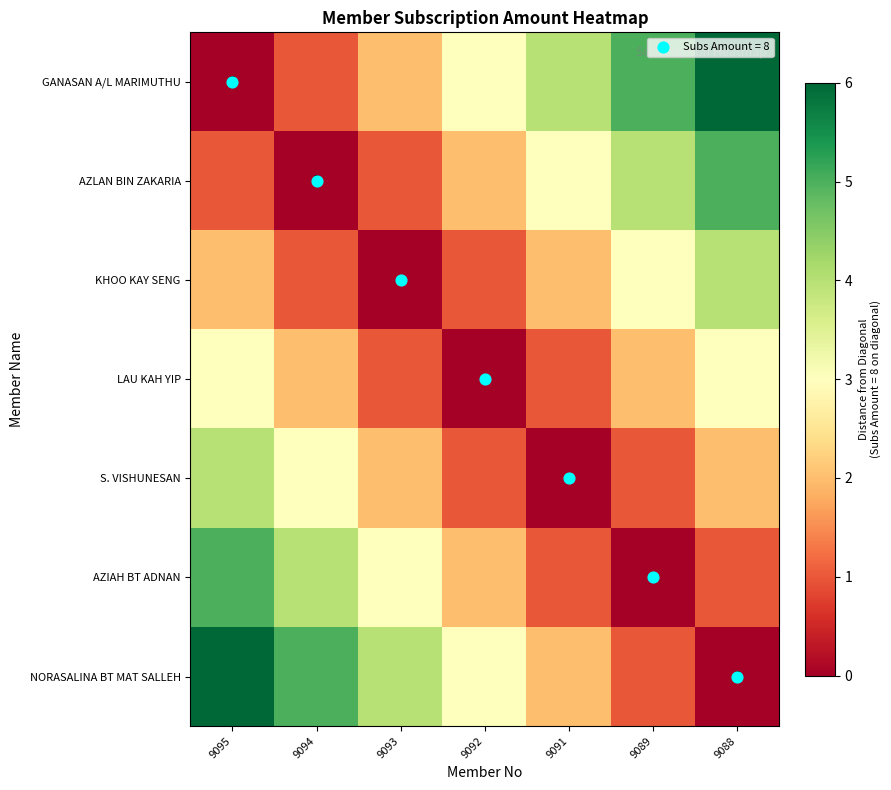

How many data points does each series have?

7